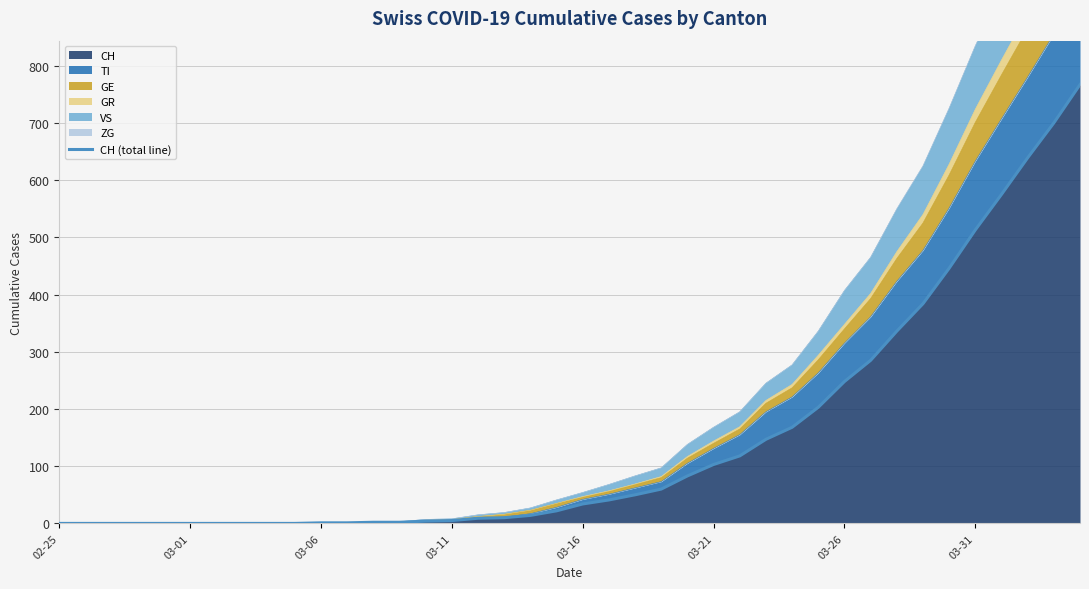

How many data points are less than 34?

20